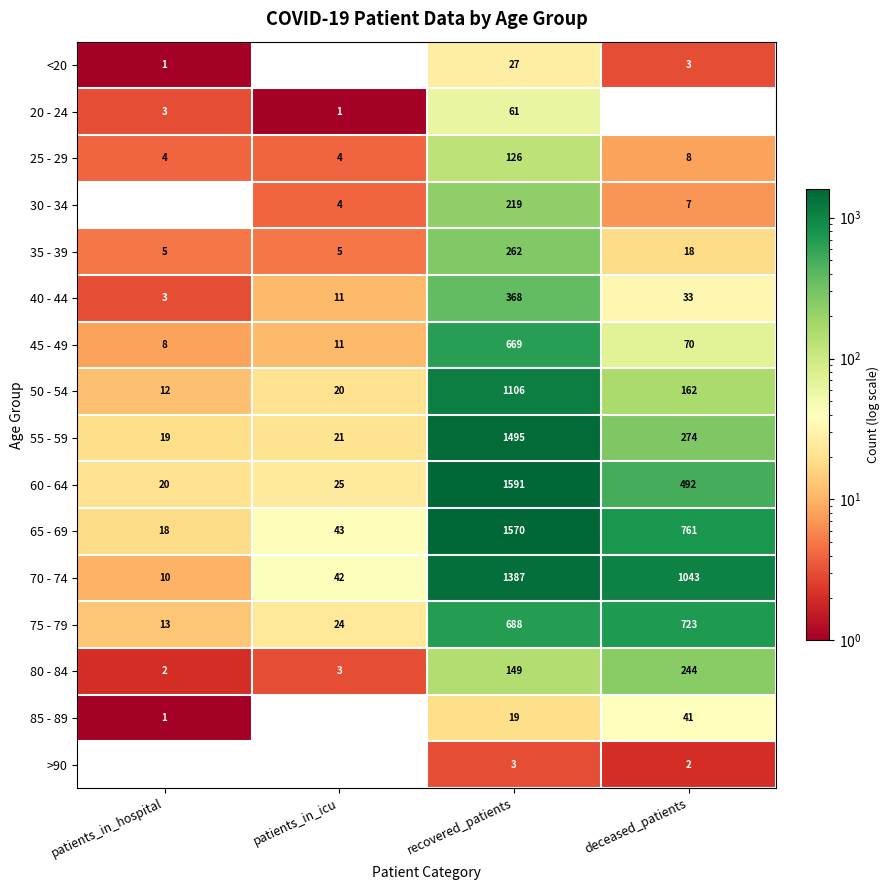

Which series has the largest range (max minus min)?

60 - 64